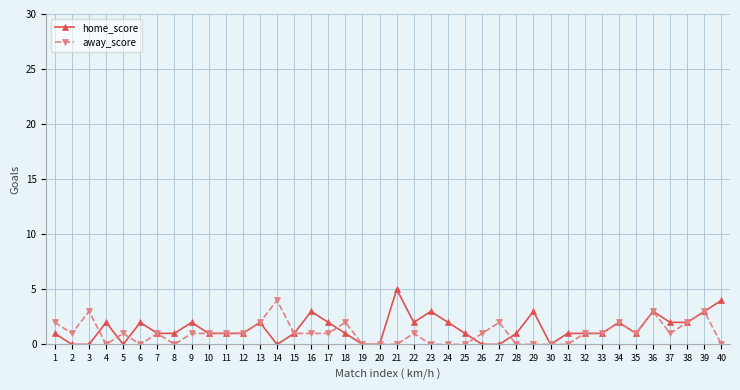

Between 14 and 26, which series saw the biggest shift?

away_score